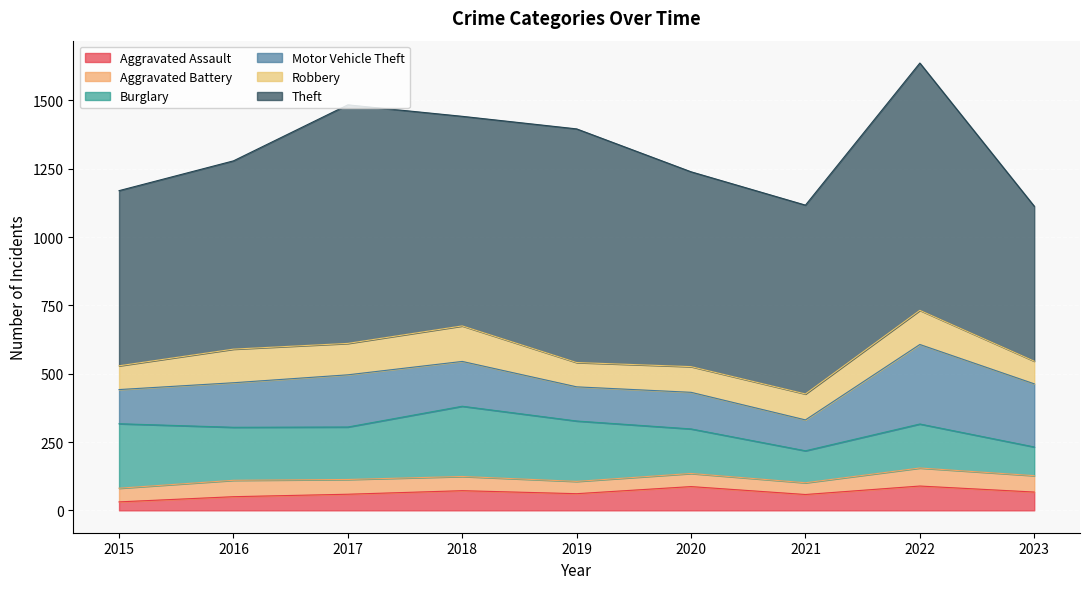

Between 2015 and 2020, which series saw the biggest shift?

Burglary